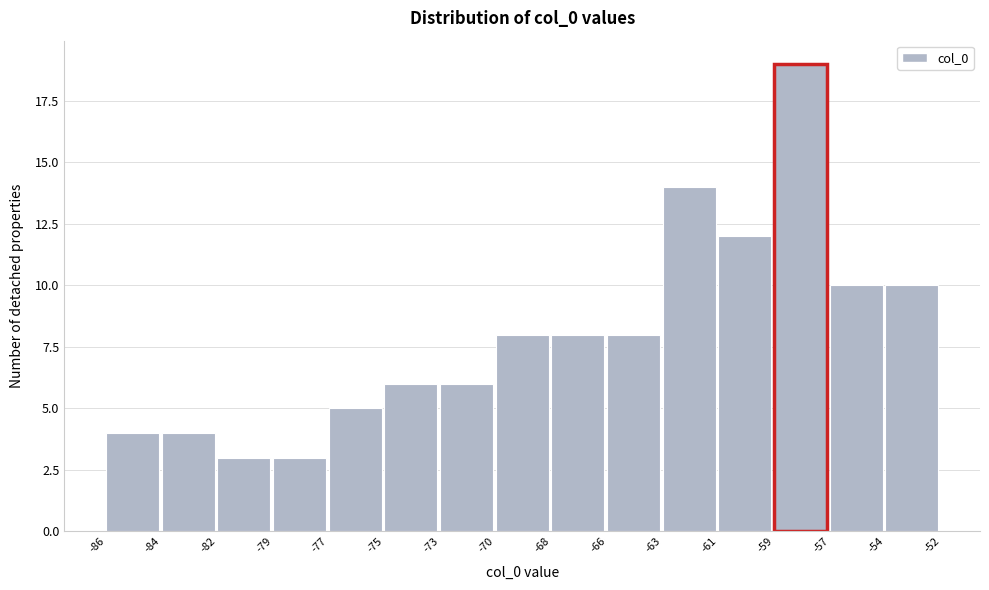

Reading right to left, what are all the values shown in this chart?

-54=10	-57=10	-59=19	-61=12	-63=14	-66=8	-68=8	-70=8	-73=6	-75=6	-77=5	-79=3	-82=3	-84=4	-86=4